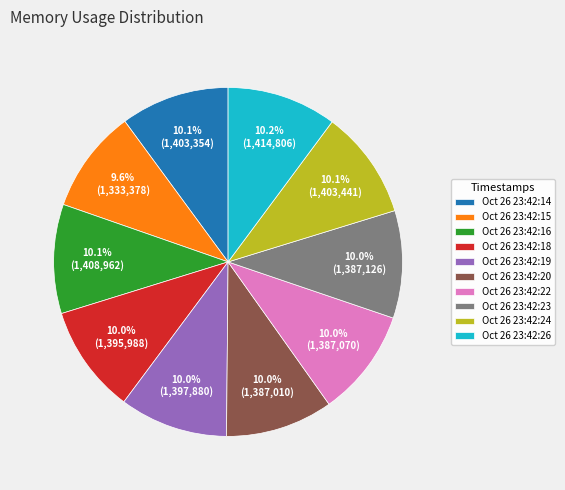

What percentage is the Oct 26 23:42:18 slice, to the nearest percent?

10%